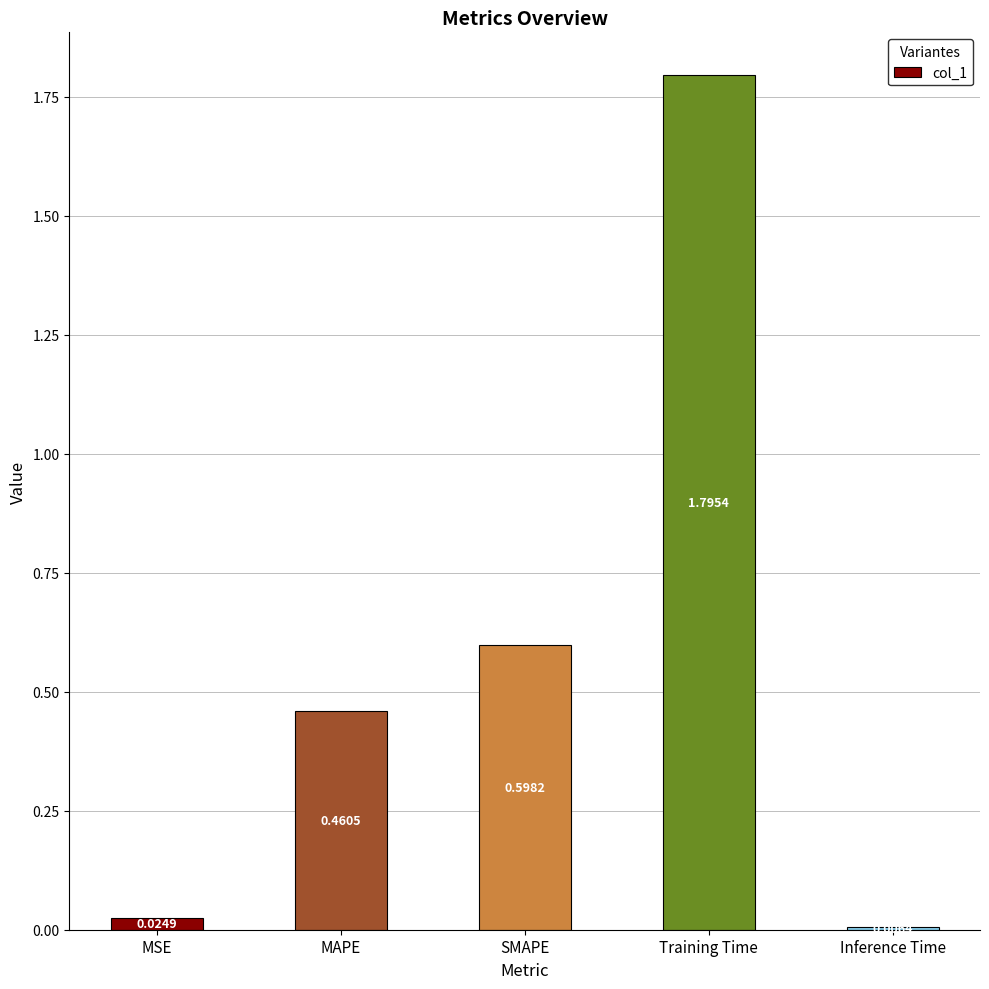

Which label corresponds to the smallest value in the chart?

Inference Time